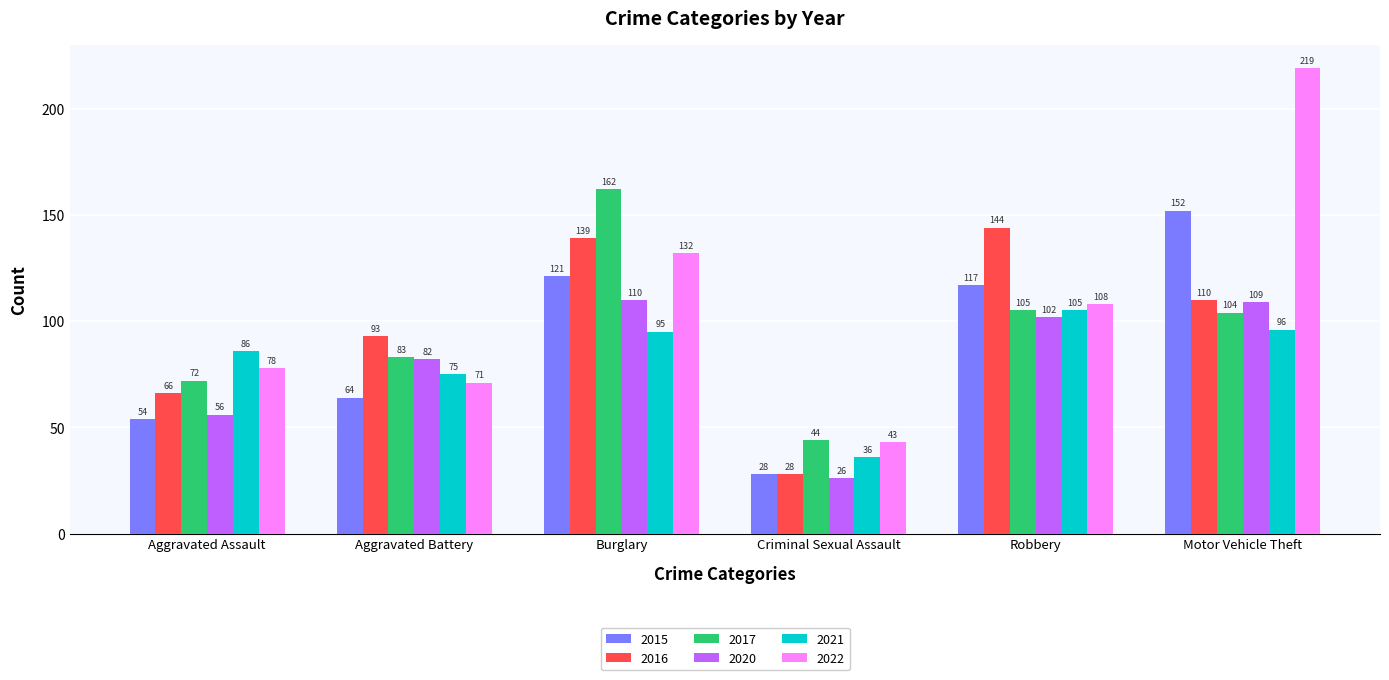

Which category has the highest value in the 2020 series?

Burglary